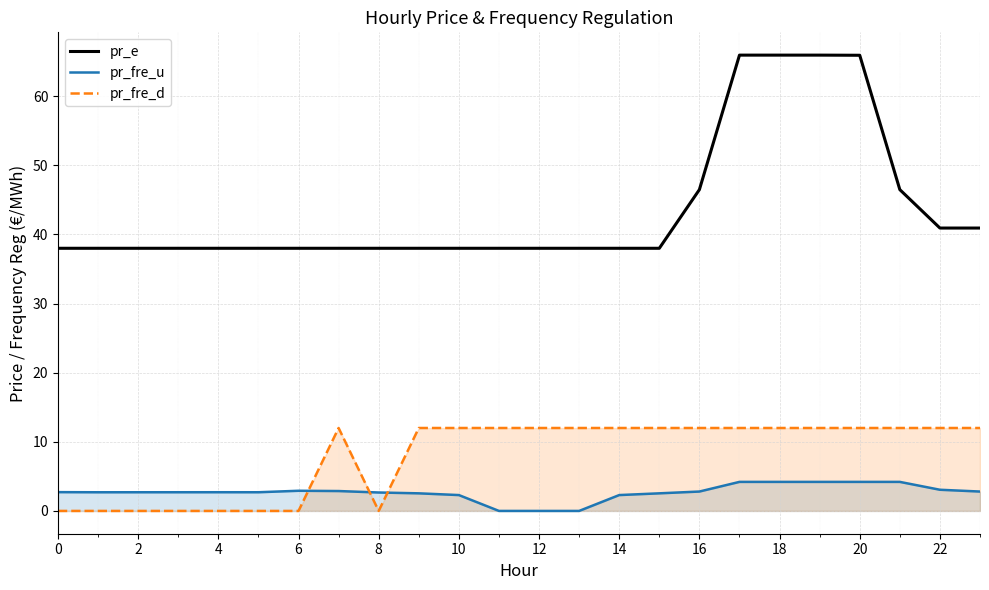

What is the difference between the pr_fre_u values at 8 and 19?

1.5